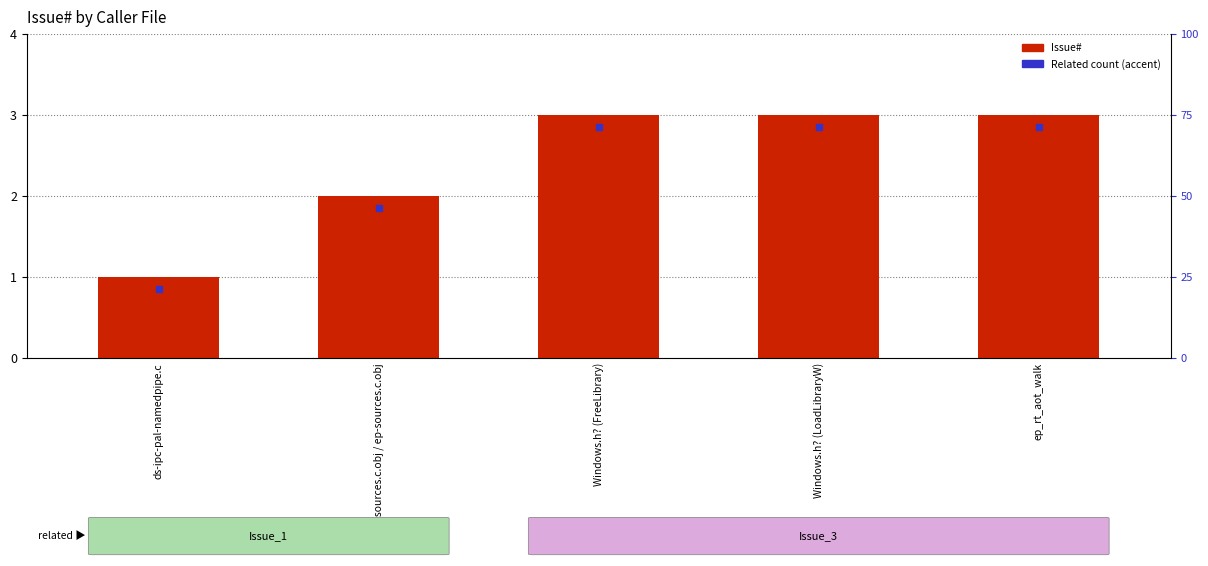

What is the label of the 5th bar from the left?

ep_rt_aot_walk